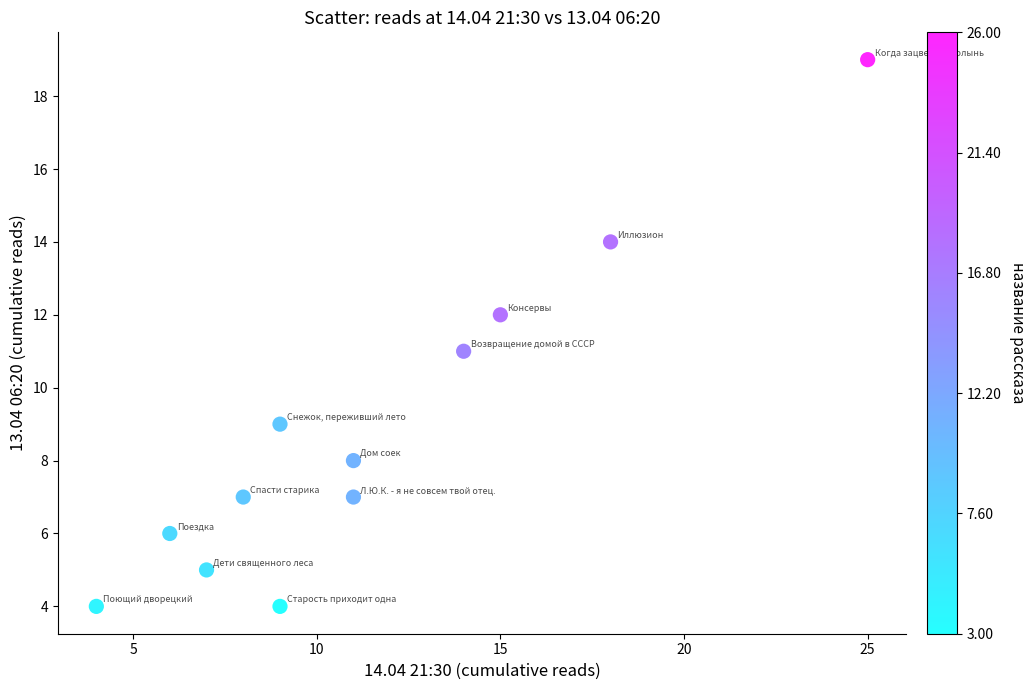

What is the average X value?

11